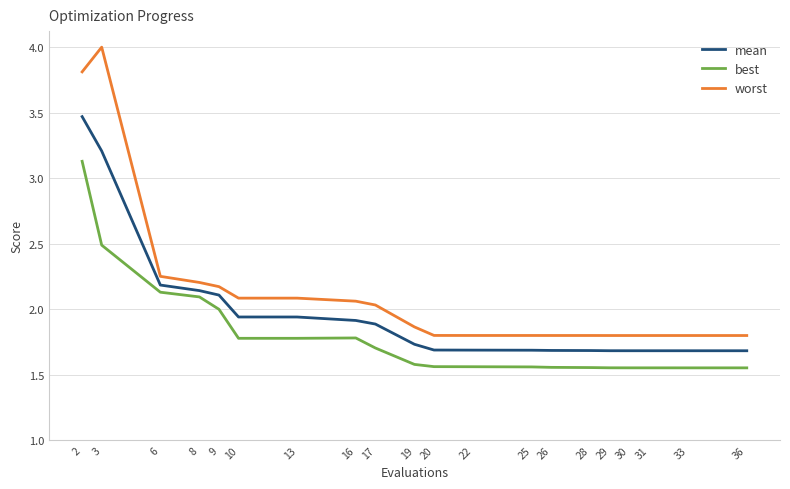

True or false: mean has a value of 1.7 at 28.

True